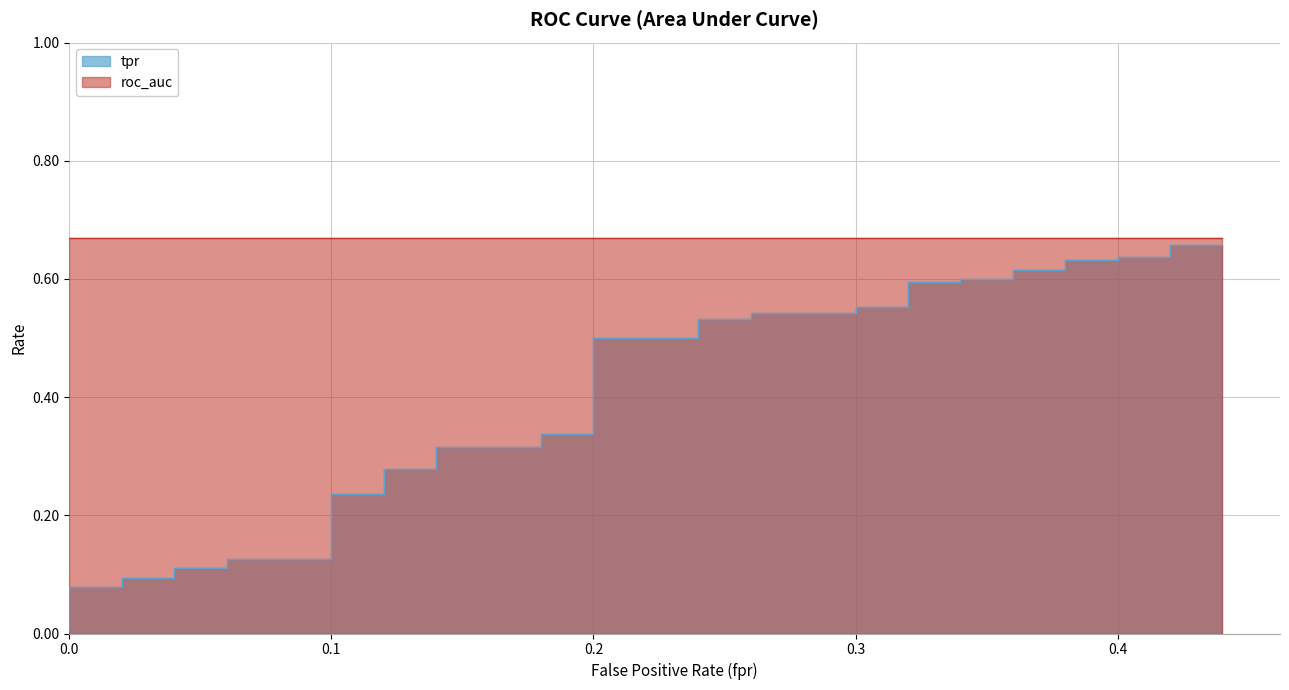

What is the maximum value shown in the chart?

0.7